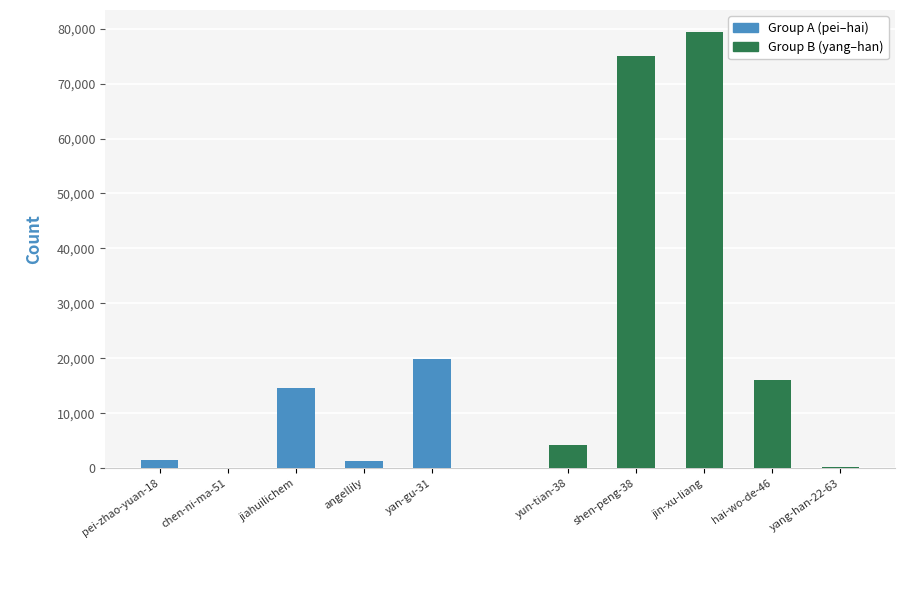

What is the sum of all Group A (pei–hai) values?

37228